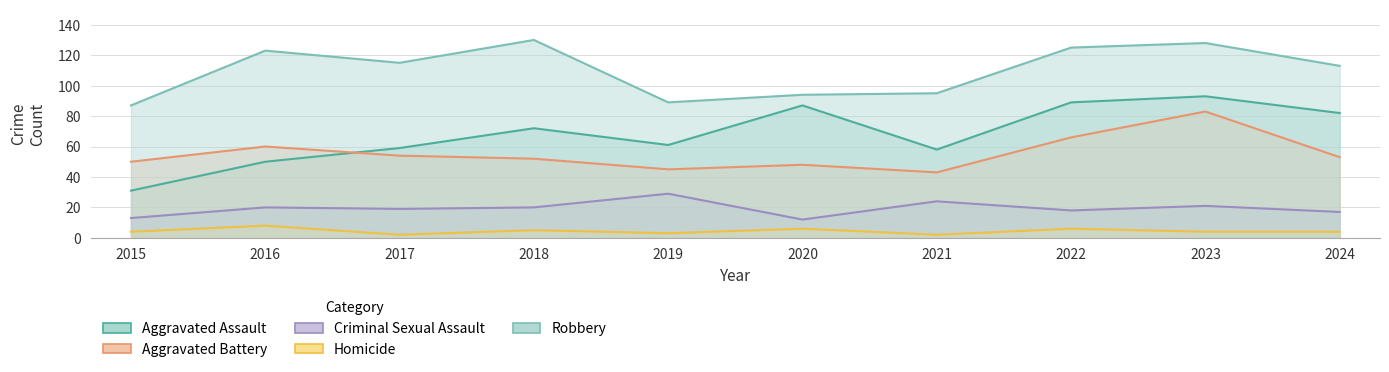

Which series has the largest range (max minus min)?

Aggravated Assault